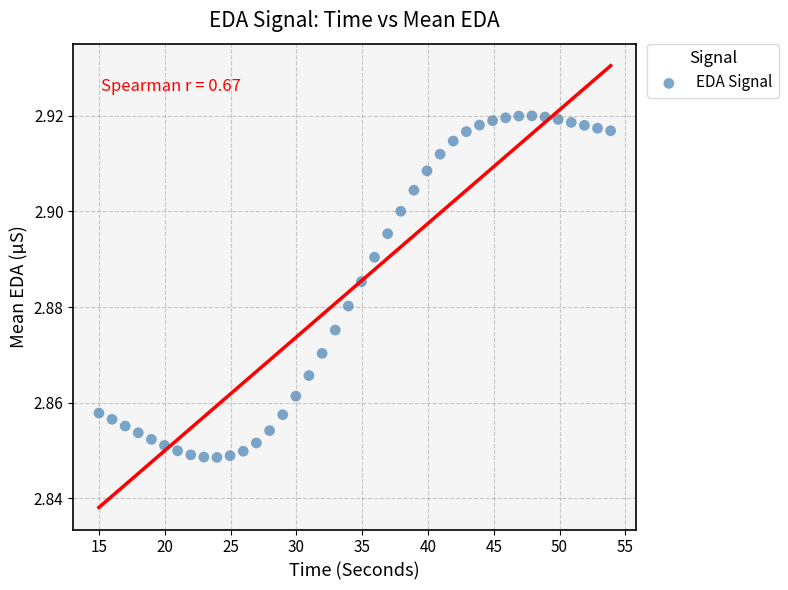

What is the range of X values (max minus min)?

38.9